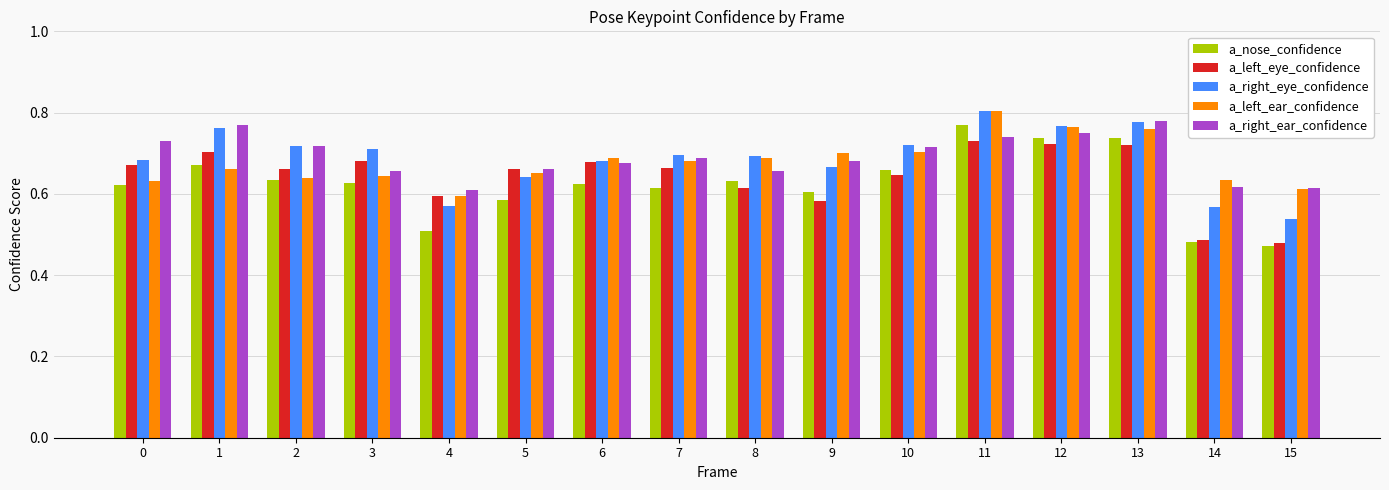

What is the difference between the highest and lowest values at 15?

0.1